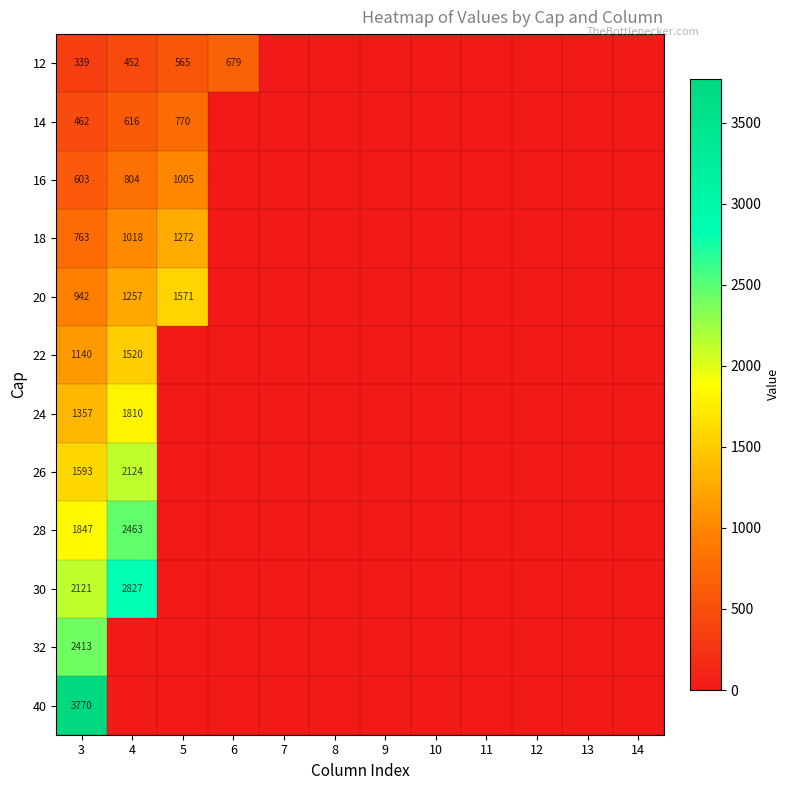

Is it true that 18 equals 614 at 5?

False